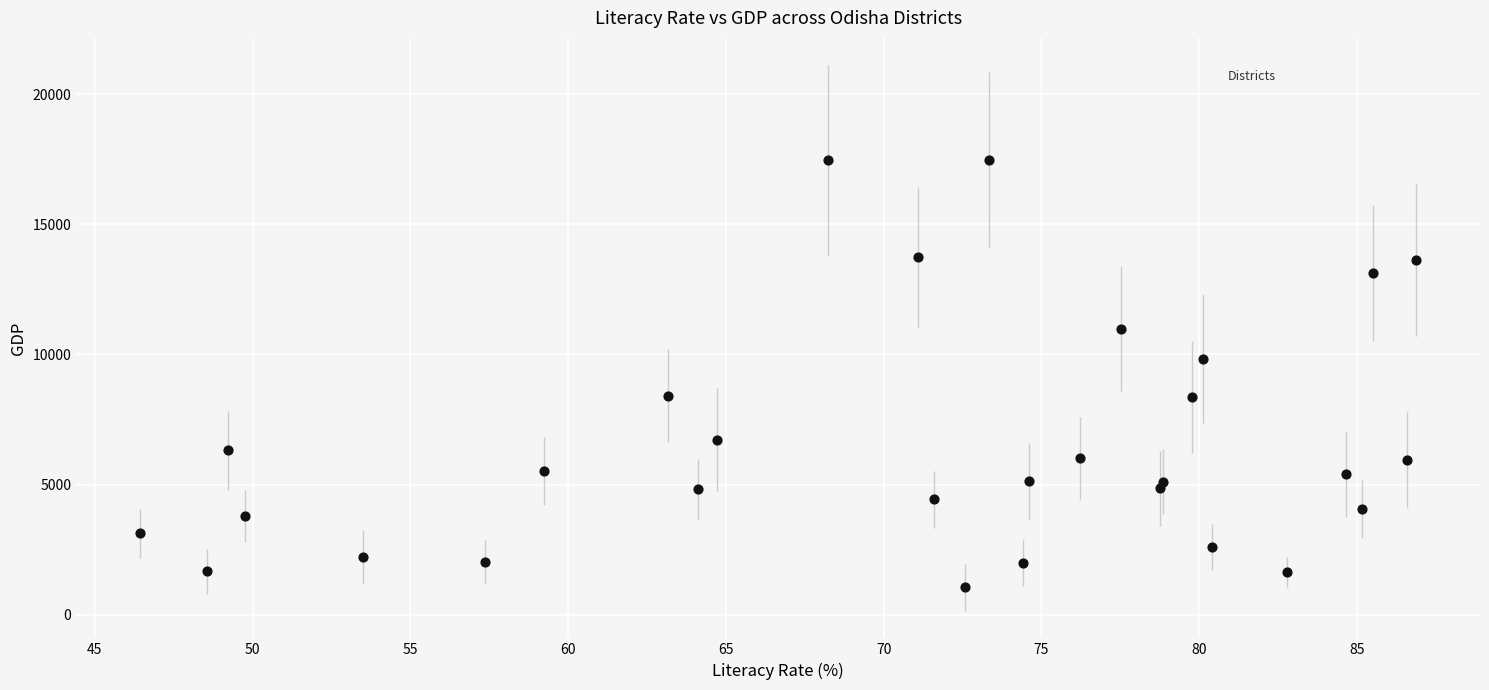

What Y value in the scatter plot is closest to 9258?

9834.0